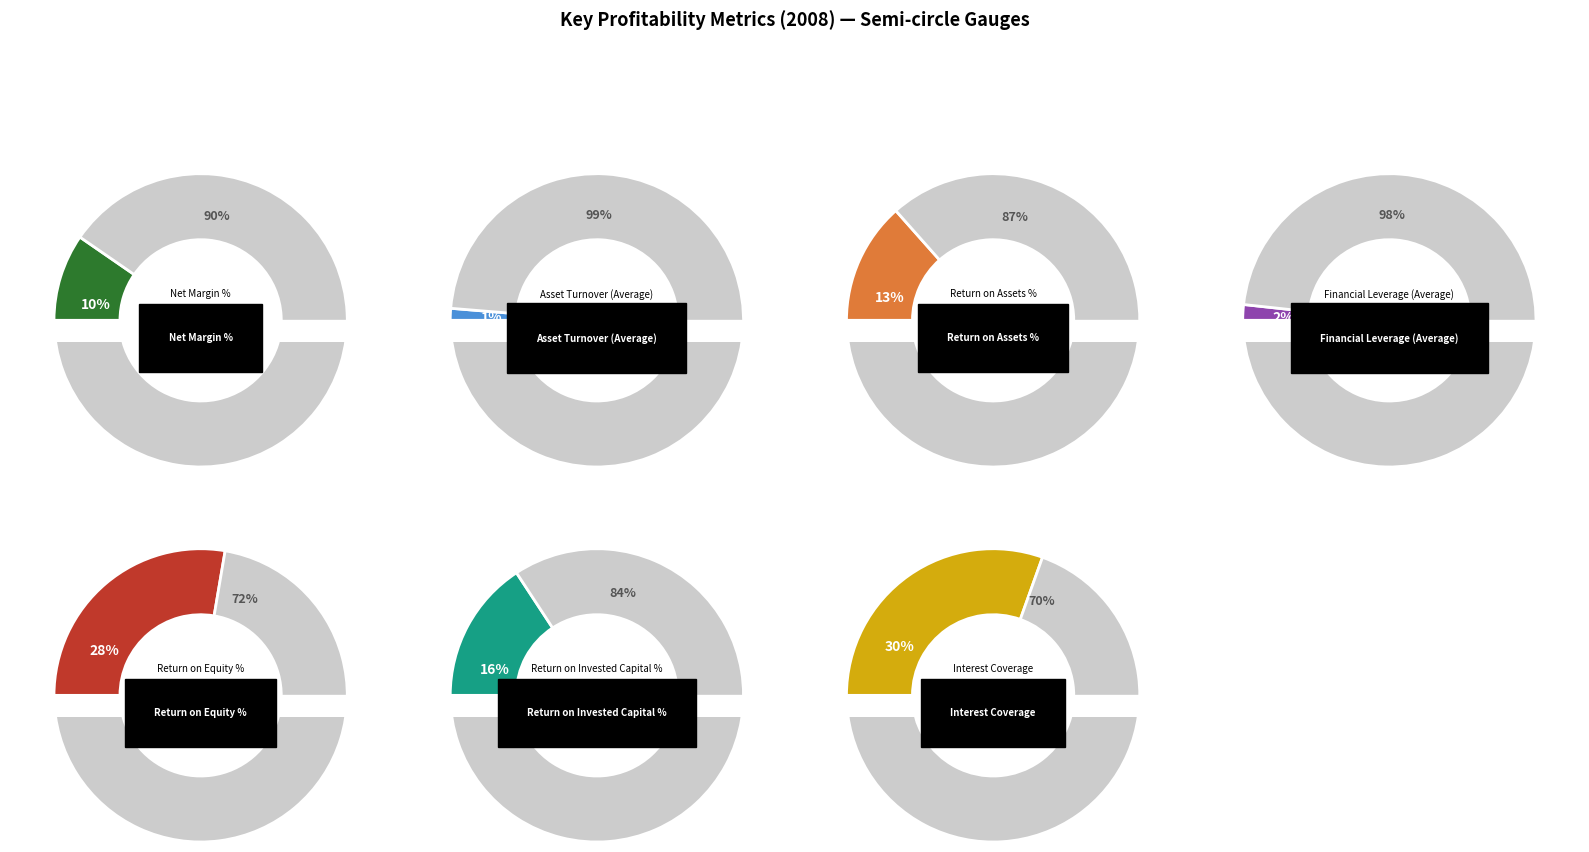

To the nearest percent, what is the average slice percentage?

14%